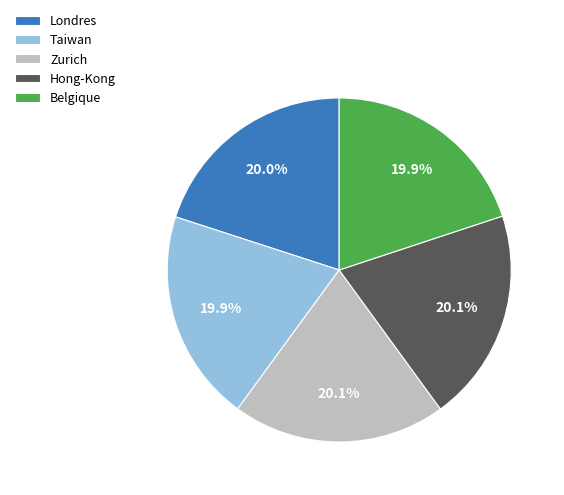

Is it true that Hong-Kong is 30% of the pie?

False